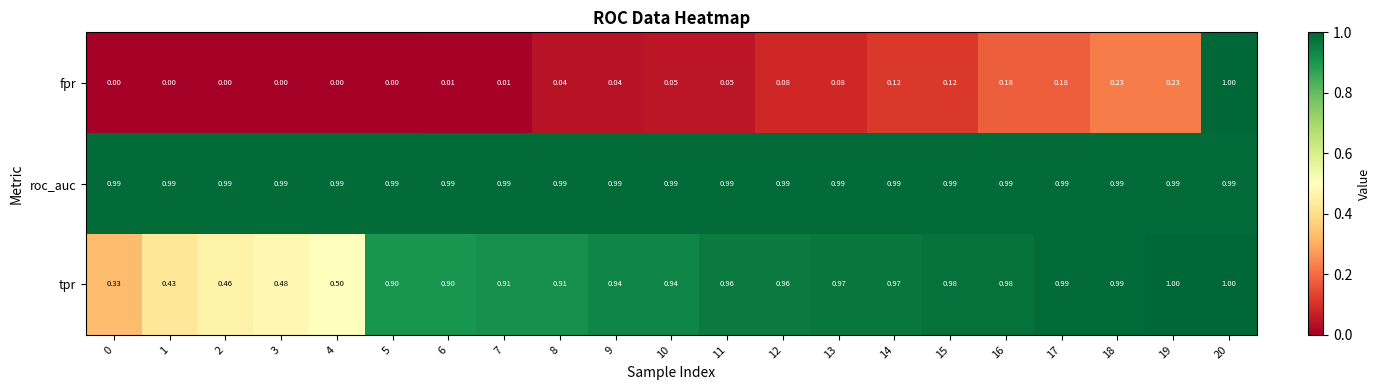

At how many categories does at least one series exceed 0?

21